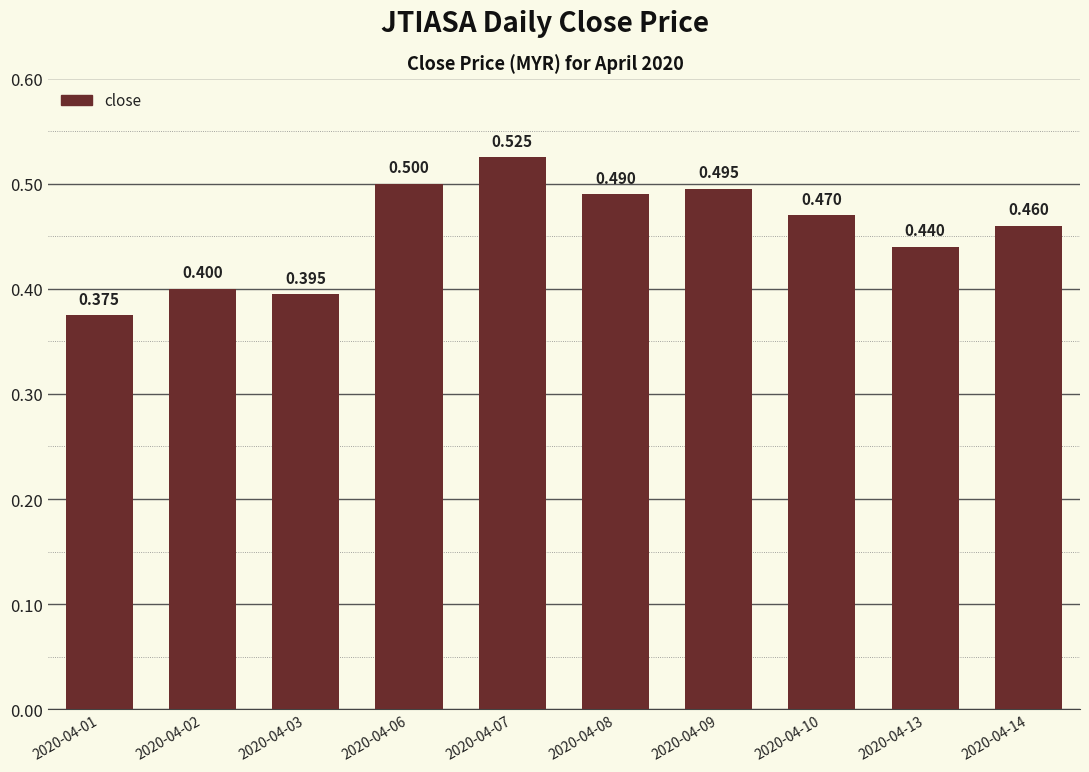

What is the difference between the values at 2020-04-08 and 2020-04-01?

0.1